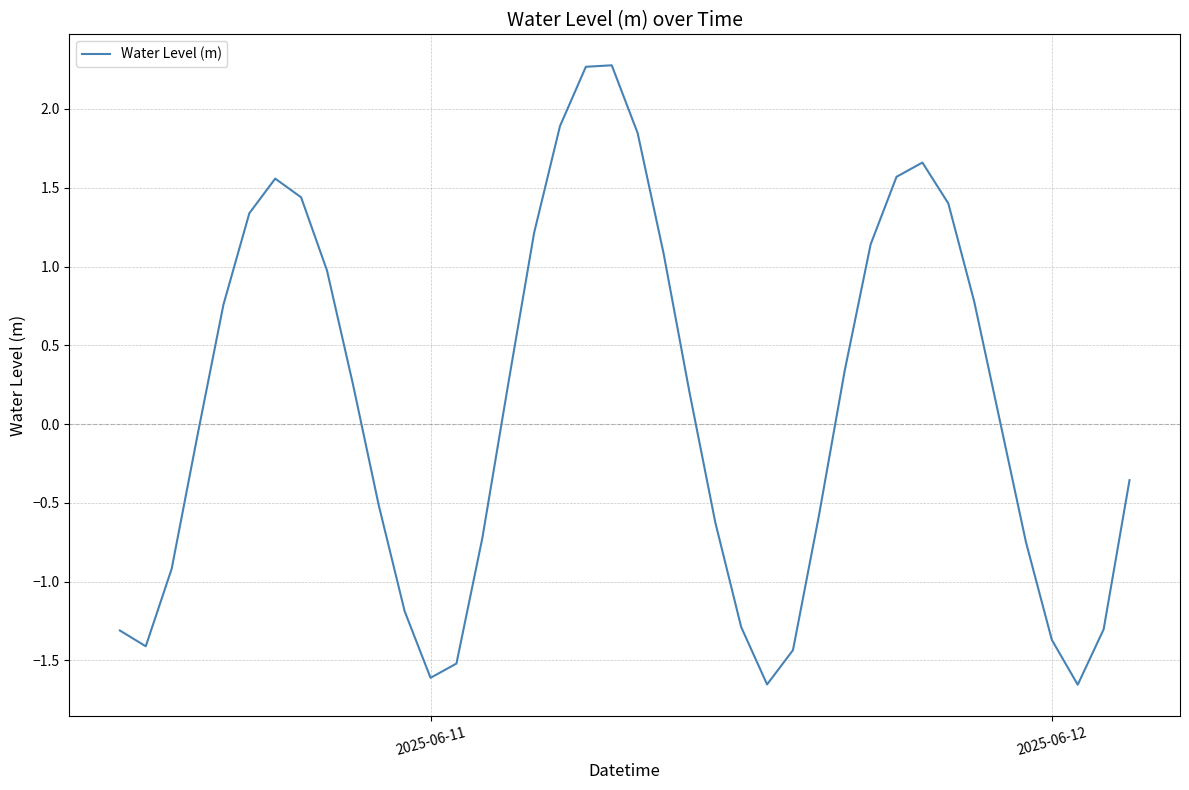

What is the maximum value shown in the chart?

2.3